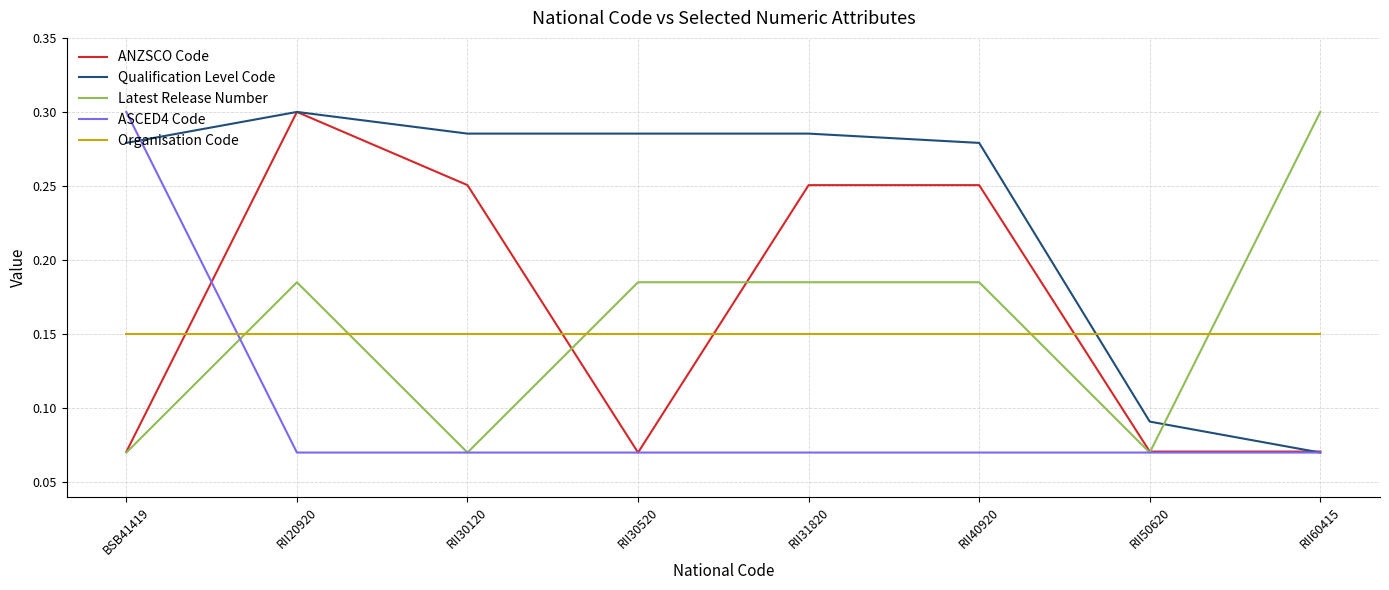

At which label does Latest Release Number reach its peak?

RII60415